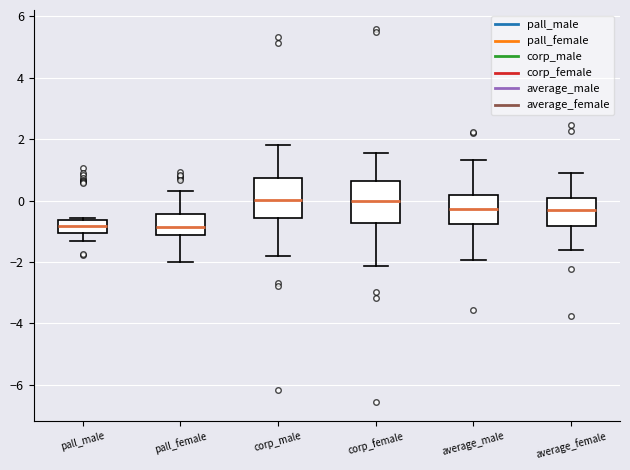

Where does the lower whisker of the box for average_female end on the y-axis? The values are not printed on the chart, so give them approximately, as read against the axis.

-1.6